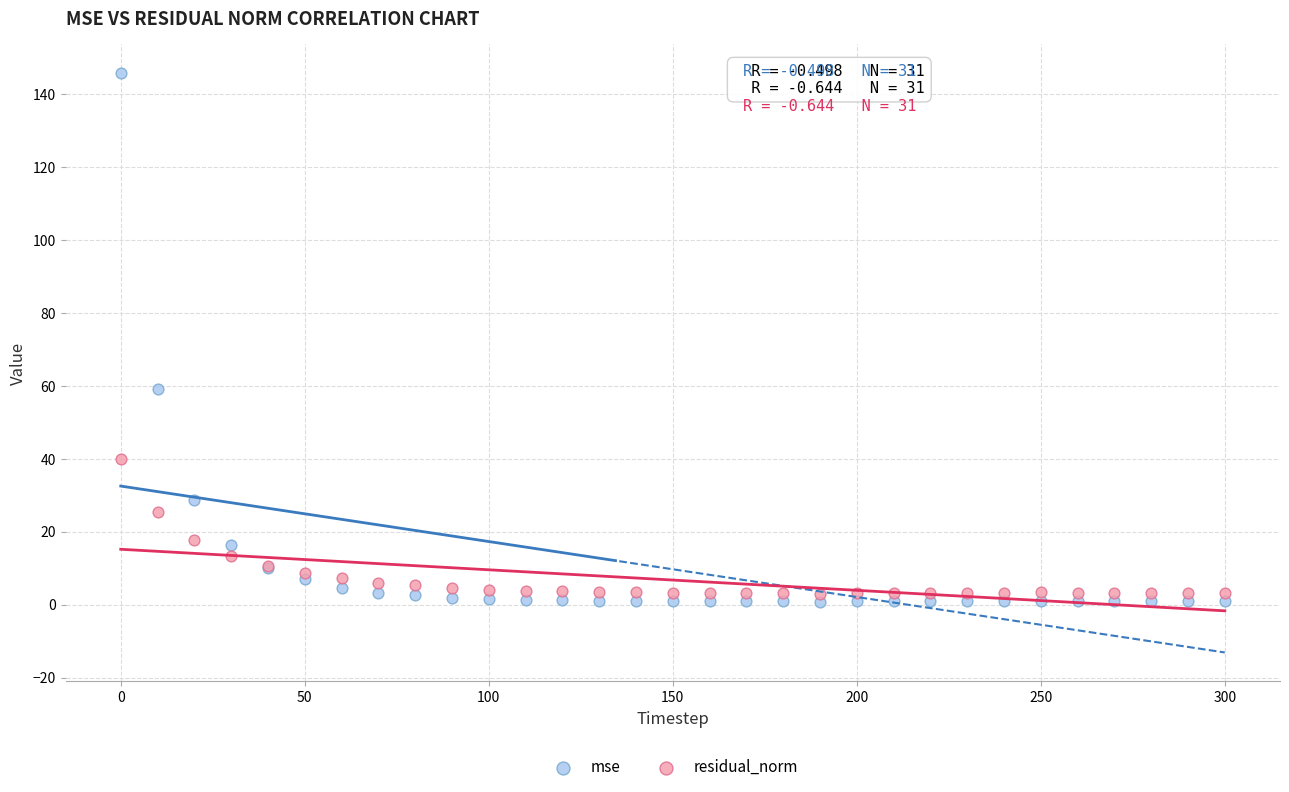

Which series reaches the minimum Y coordinate?

mse